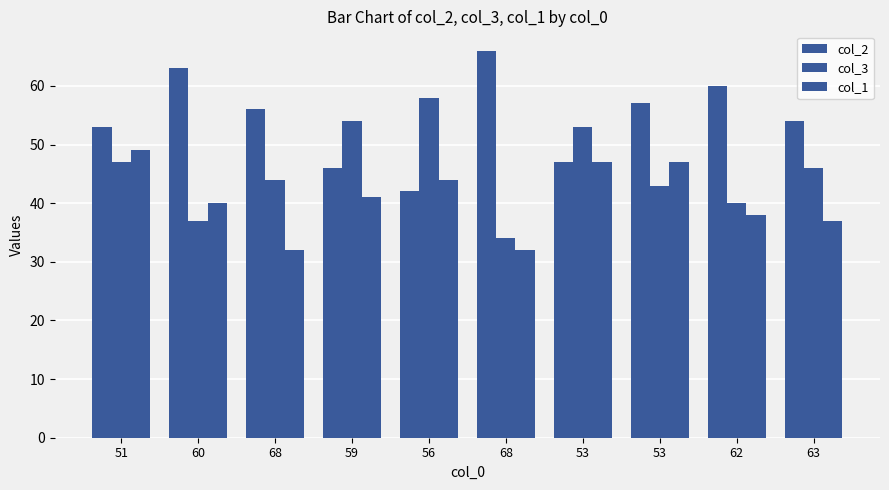

How many categories are shown in the chart?

10